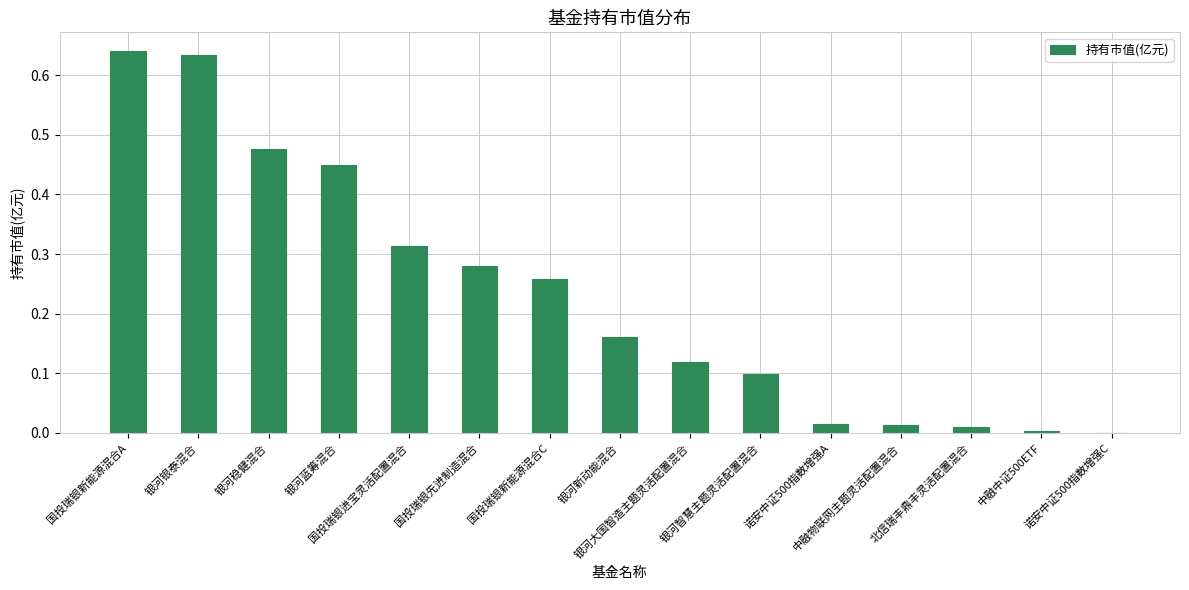

What is the sum of all values?

3.5